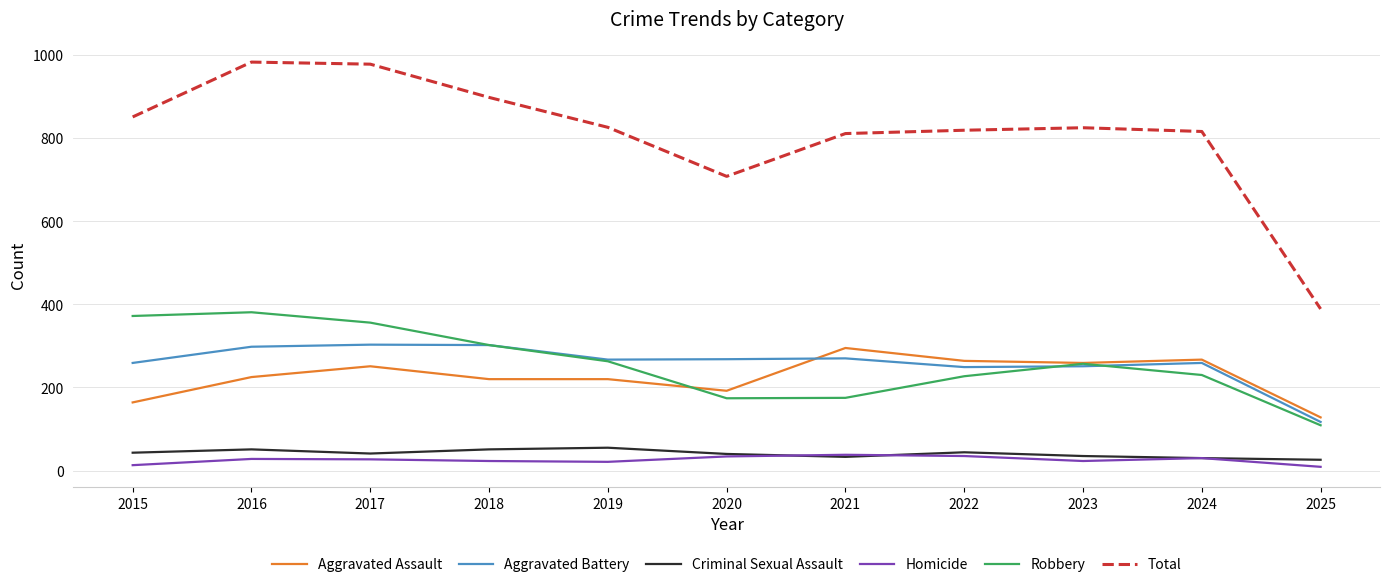

Which series has the largest range (max minus min)?

Total